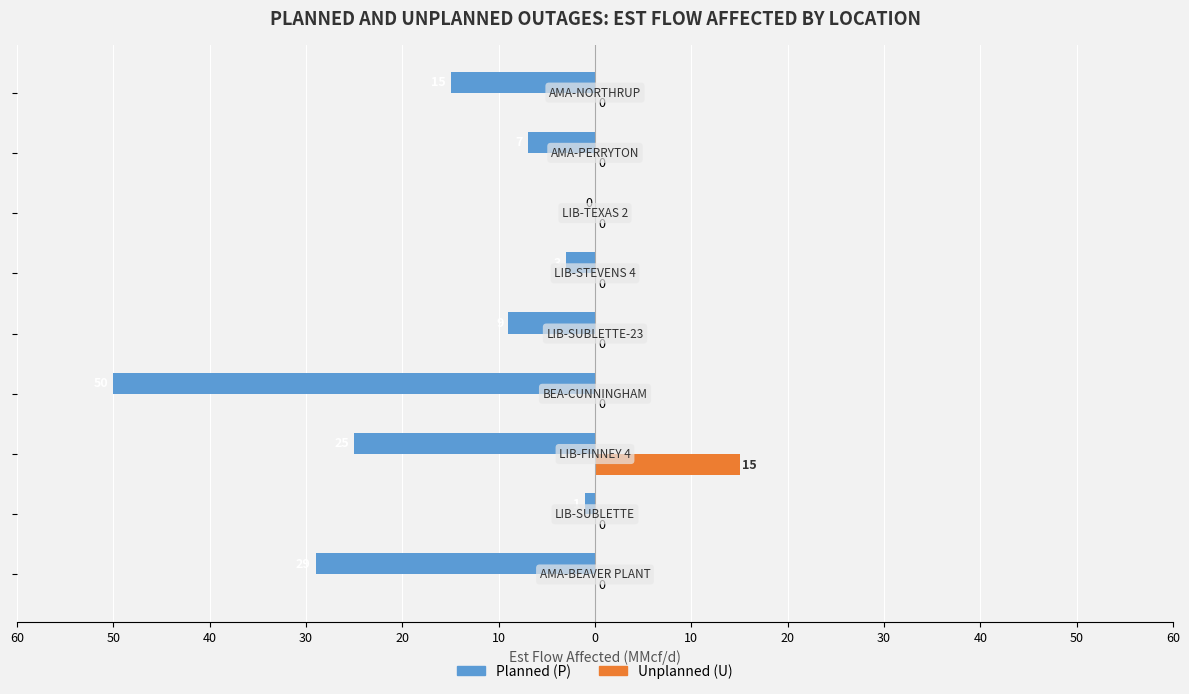

What are all the series names shown in the legend?

Planned (P), Unplanned (U)